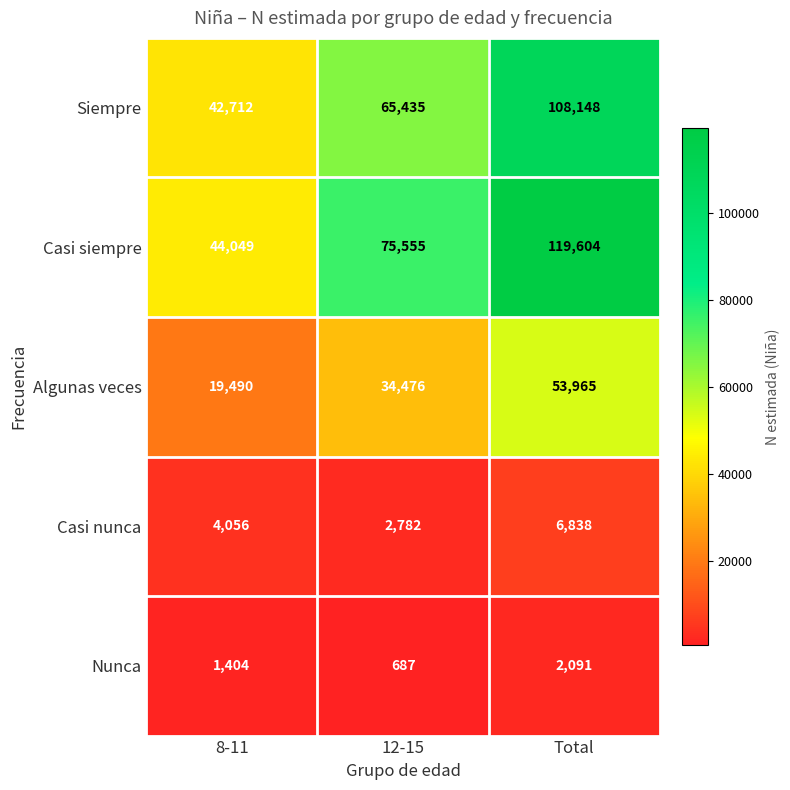

What is the average value of the Siempre series?

72098